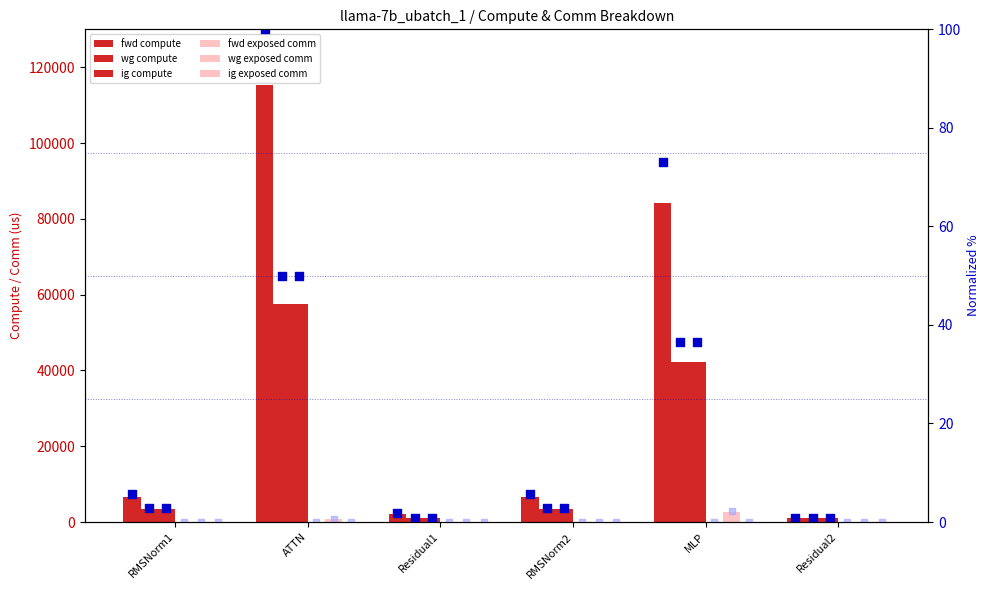

At which category is the sum across all series the highest?

ATTN